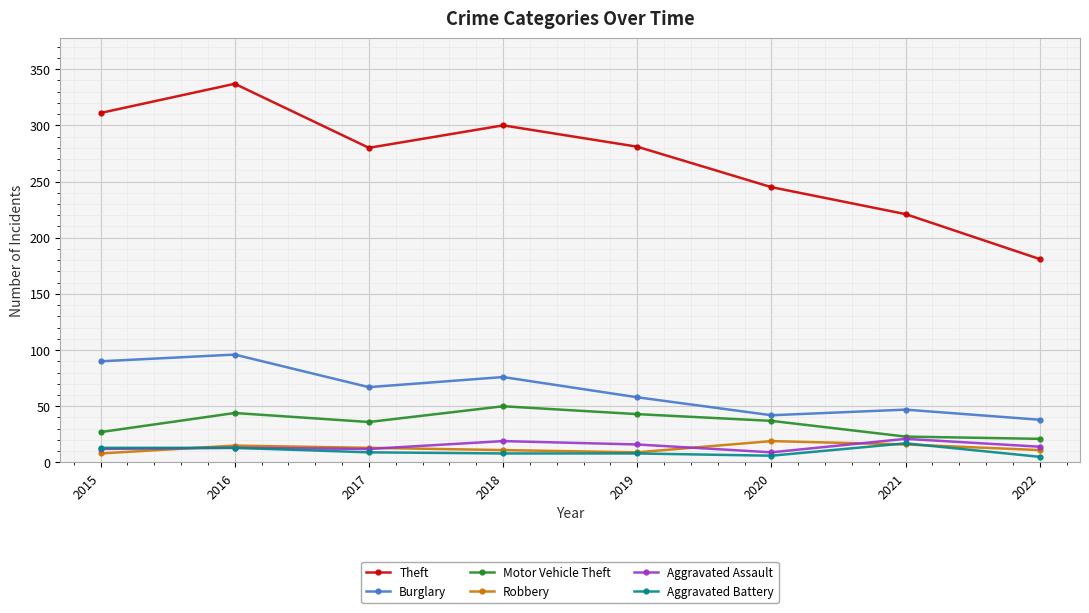

The Motor Vehicle Theft series shows 27 at 2015. True or false?

True